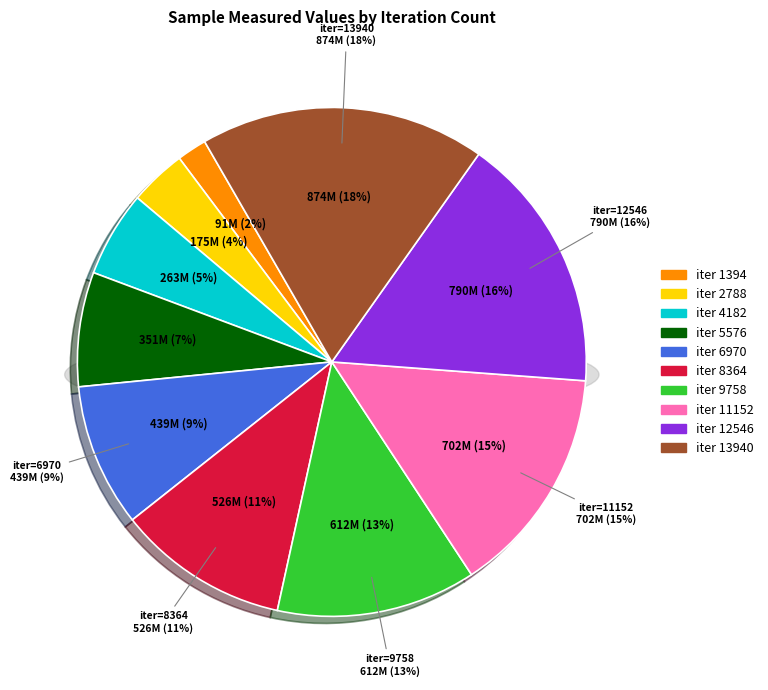

True or false: 6970 accounts for 1% of the total.

False